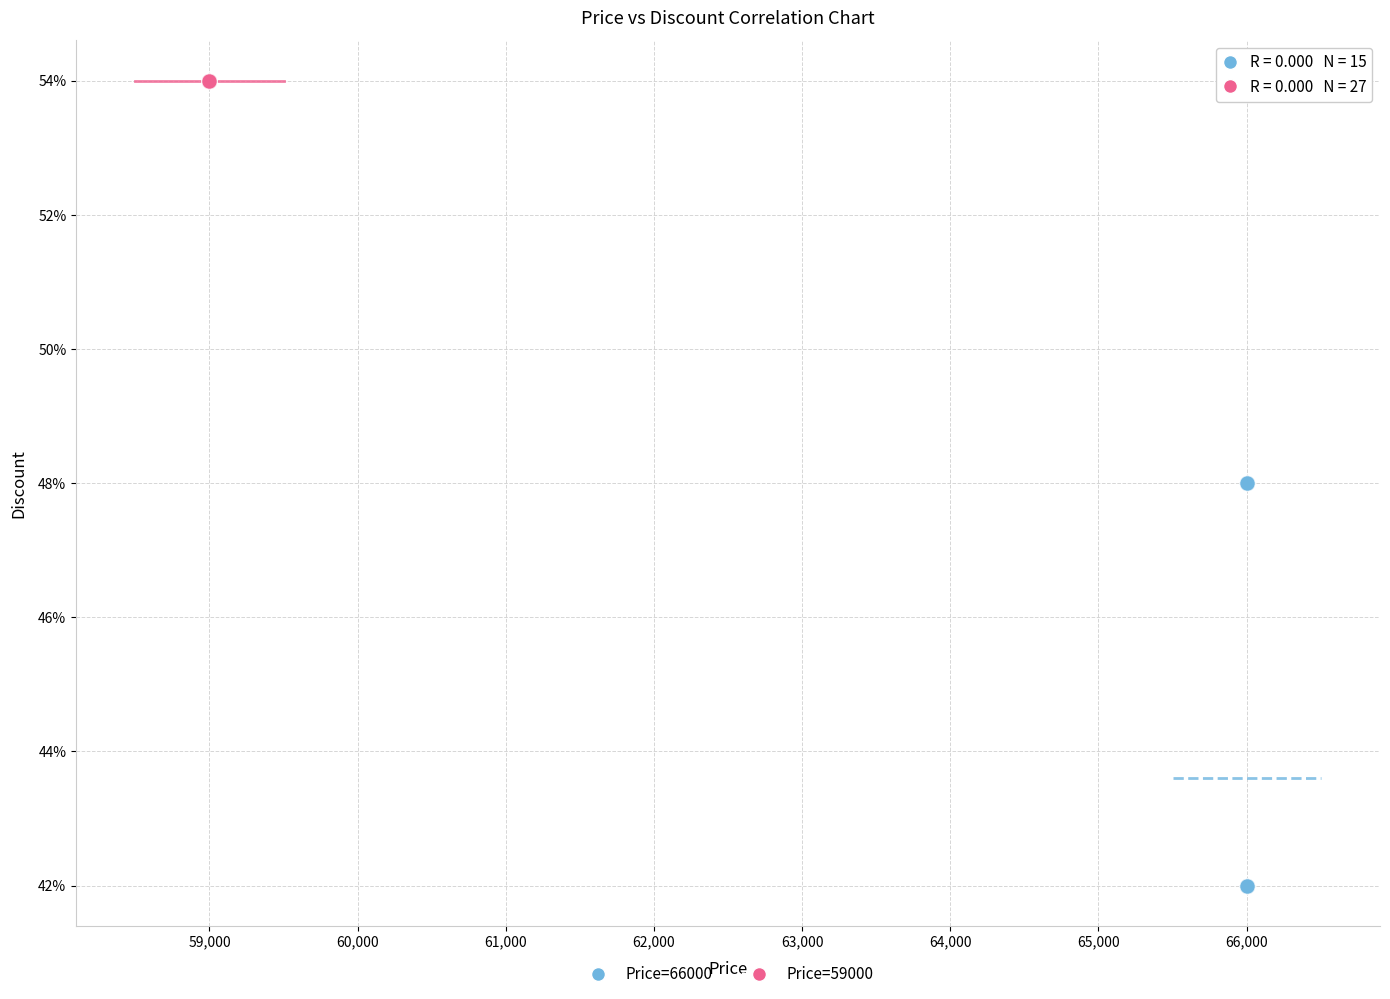

Which series reaches the maximum Y coordinate?

Price=59000